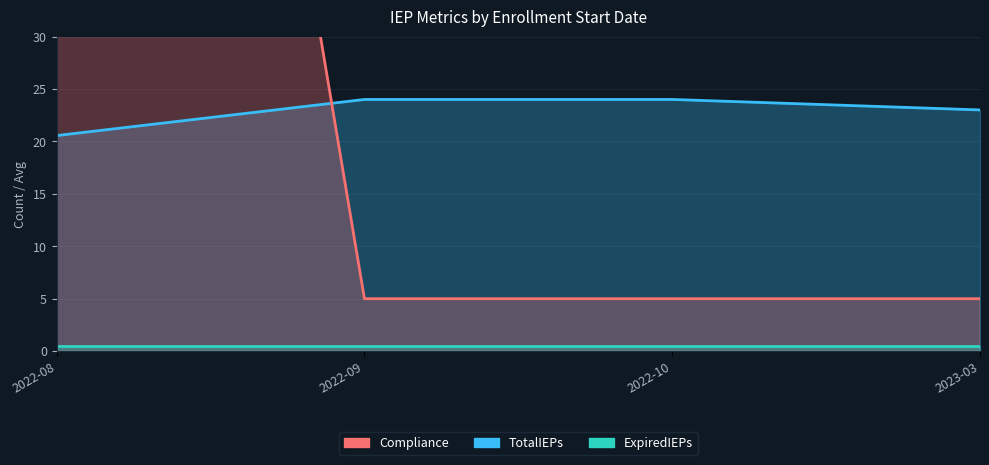

Rank the series by their average value, from highest to lowest.

Compliance, TotalIEPs, ExpiredIEPs